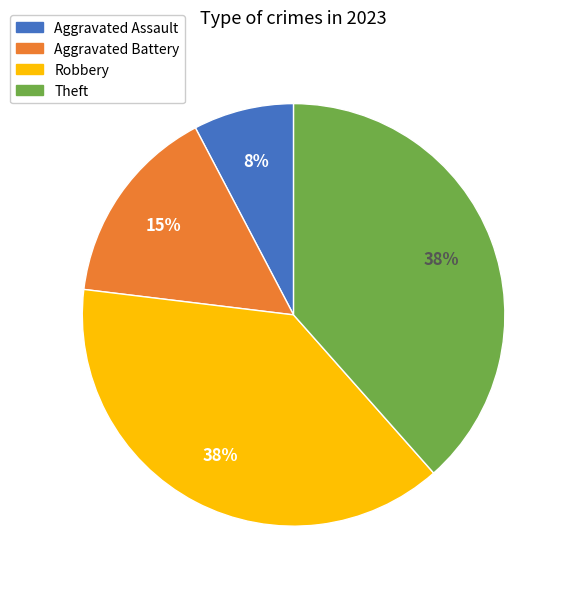

What percentage is the Aggravated Battery slice, to the nearest percent?

15%